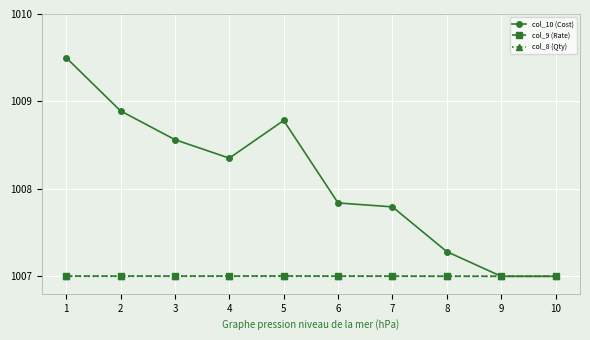

True or false: col_8 (Qty) has a value of 1007.0 at 9.

True